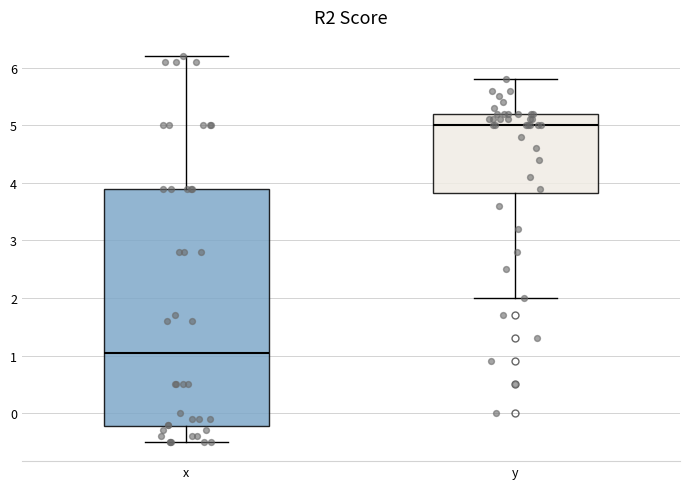

Which box has the highest median line?

y